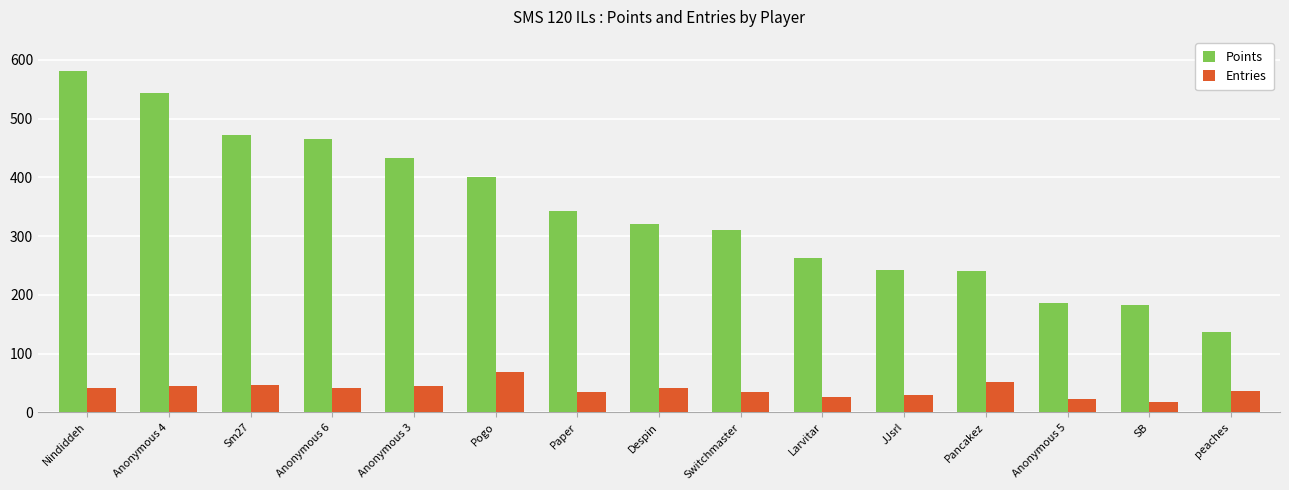

What is the average value of the Entries series?

39